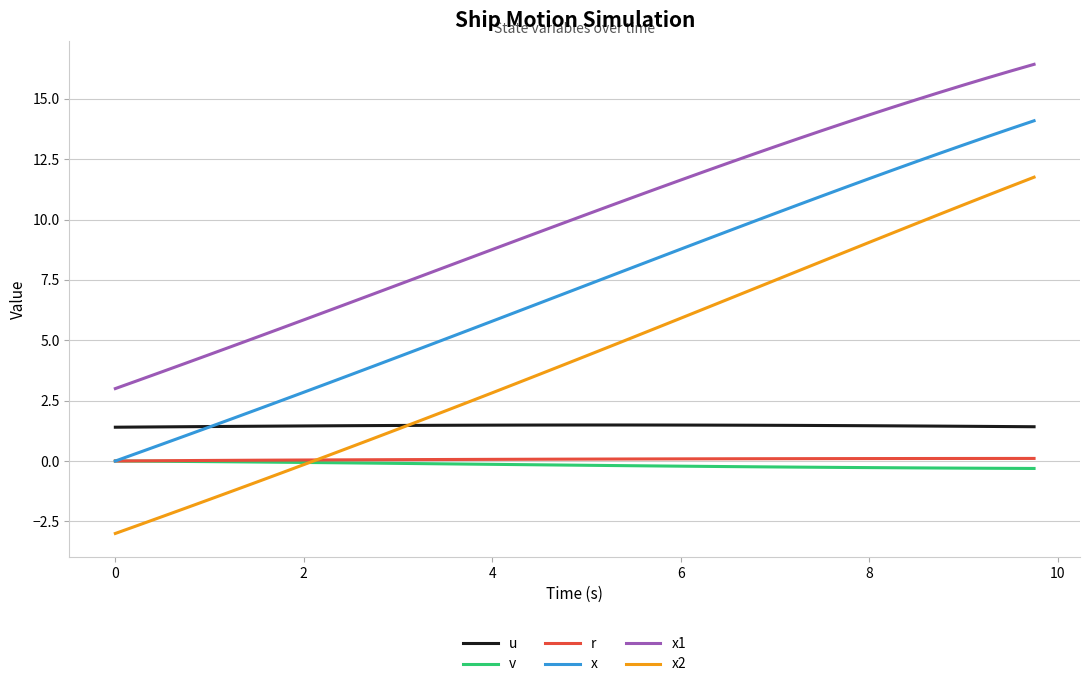

What is the smallest value displayed?

-3.0